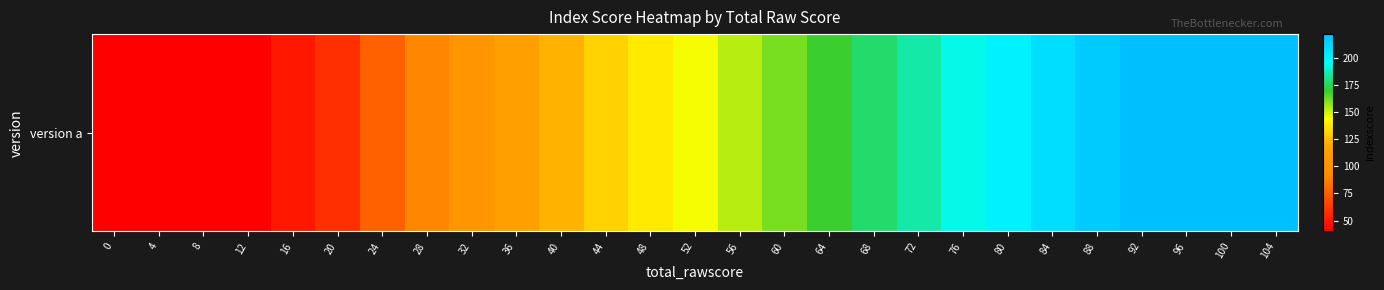

Reading left to right, extract all data points from this chart.

40	40	40	40	49	58	76	90	102	113	122	131	138	145	153	161	169	177	185	193	201	209	217	222	222	222	222